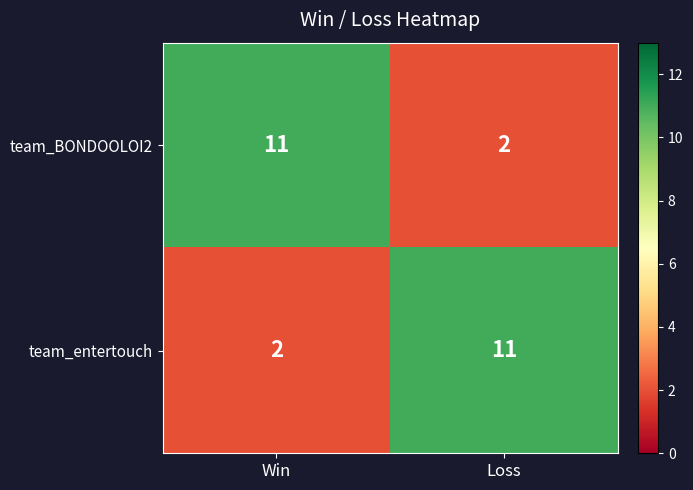

What is the difference between the highest and lowest values at Win?

9